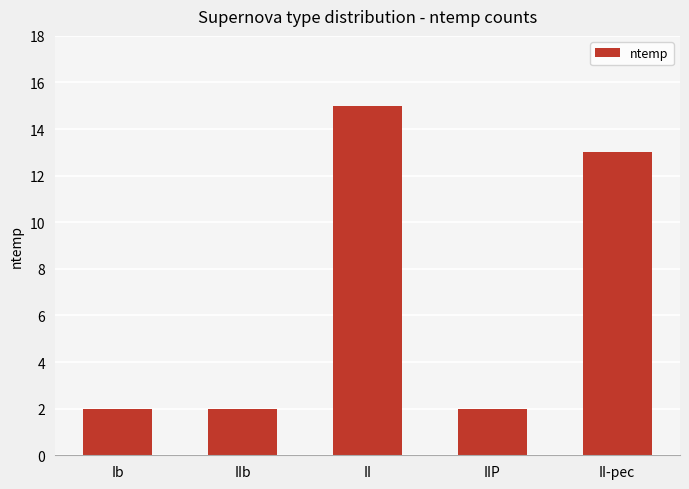

Reading left to right, what are all the values shown in this chart?

Ib=2	IIb=2	II=15	IIP=2	II-pec=13